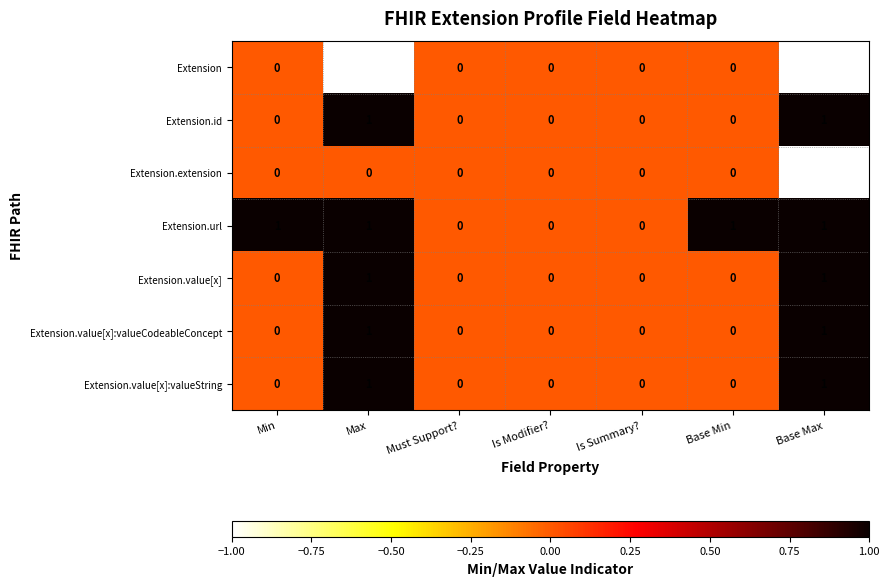

Is it true that Extension equals 0 at Base Min?

True